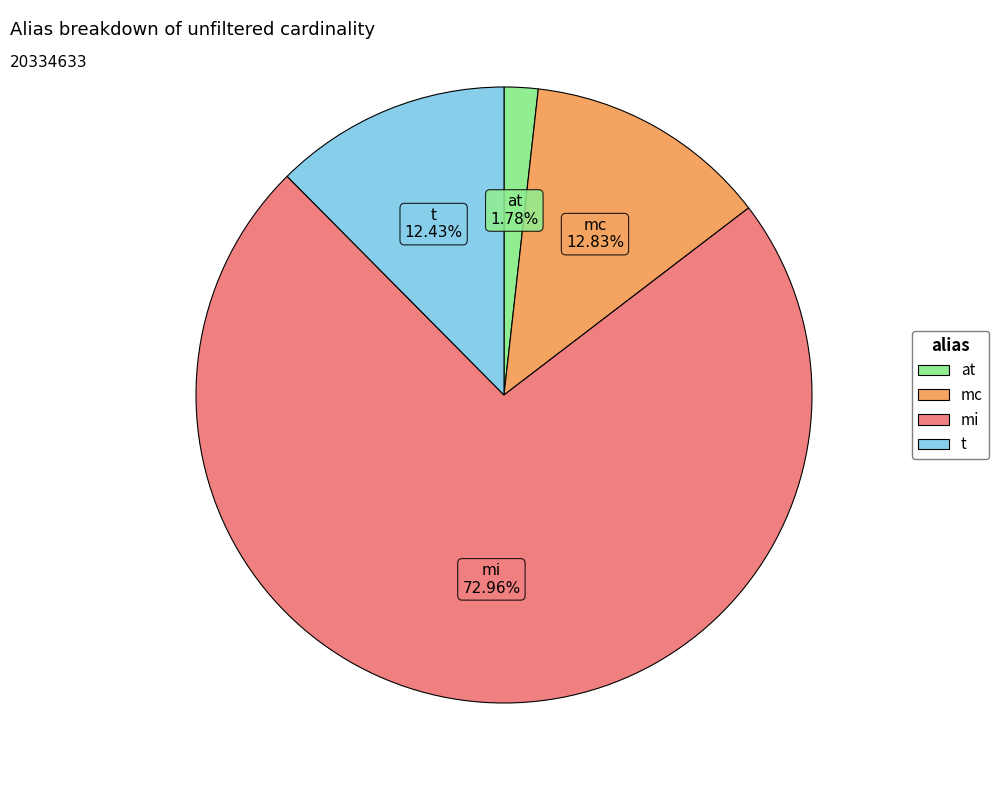

Which slice represents more than half of the pie?

mi